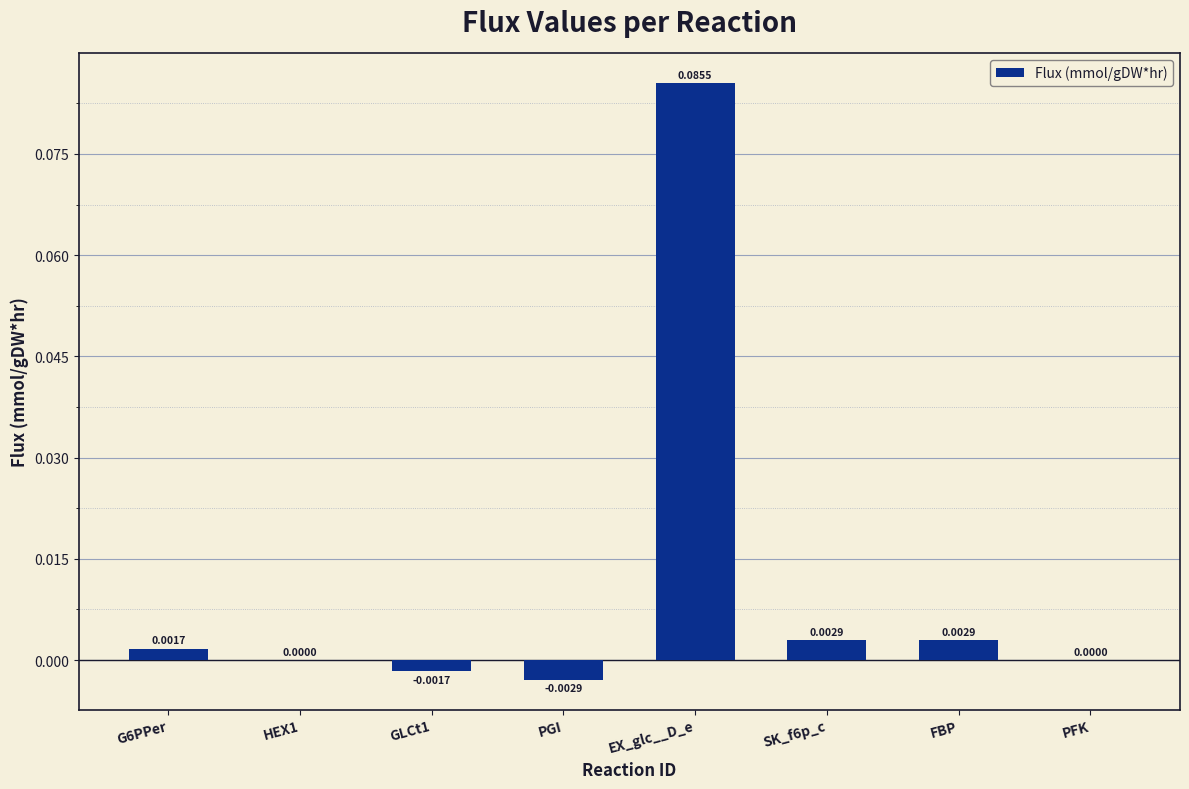

Between EX_glc__D_e and PGI, which is larger?

EX_glc__D_e